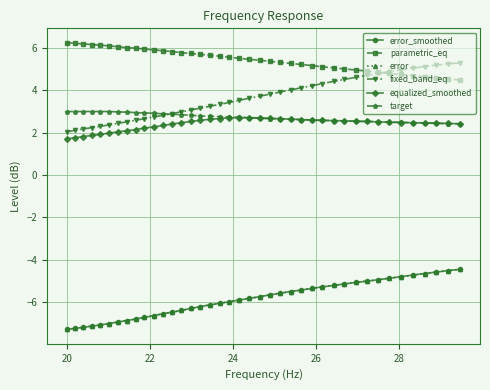

True or false: error and fixed_band_eq intersect in this chart.

False